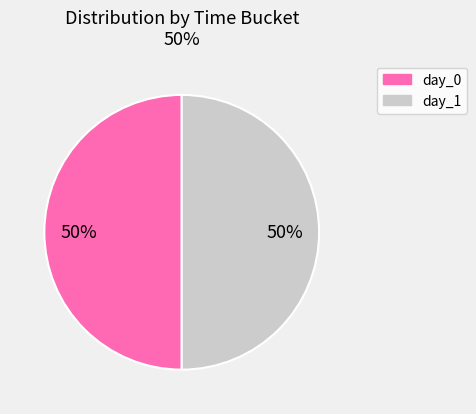

True or false: day_0 accounts for 62% of the total.

False